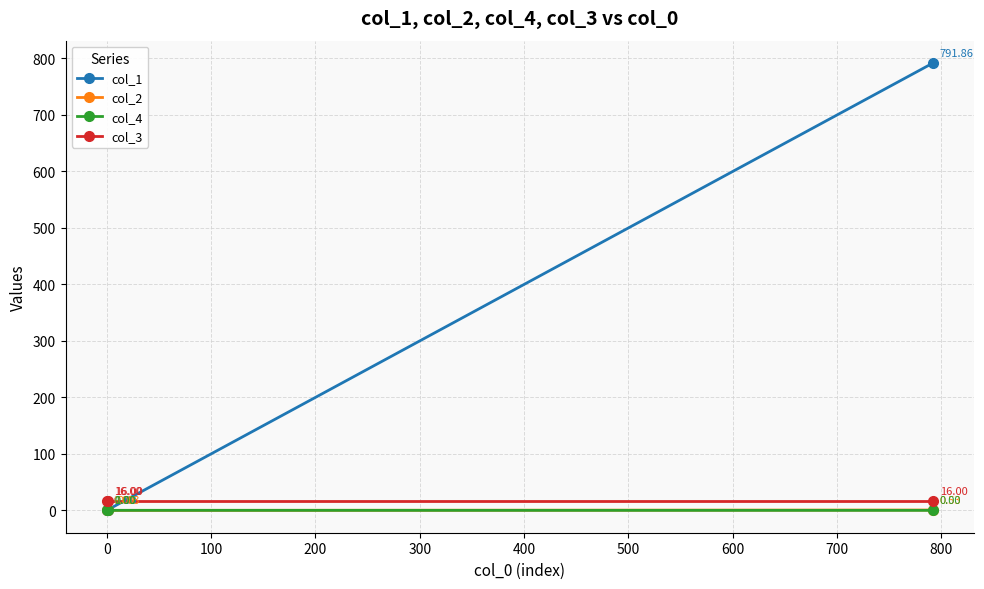

Which series has the largest total across all categories?

col_1